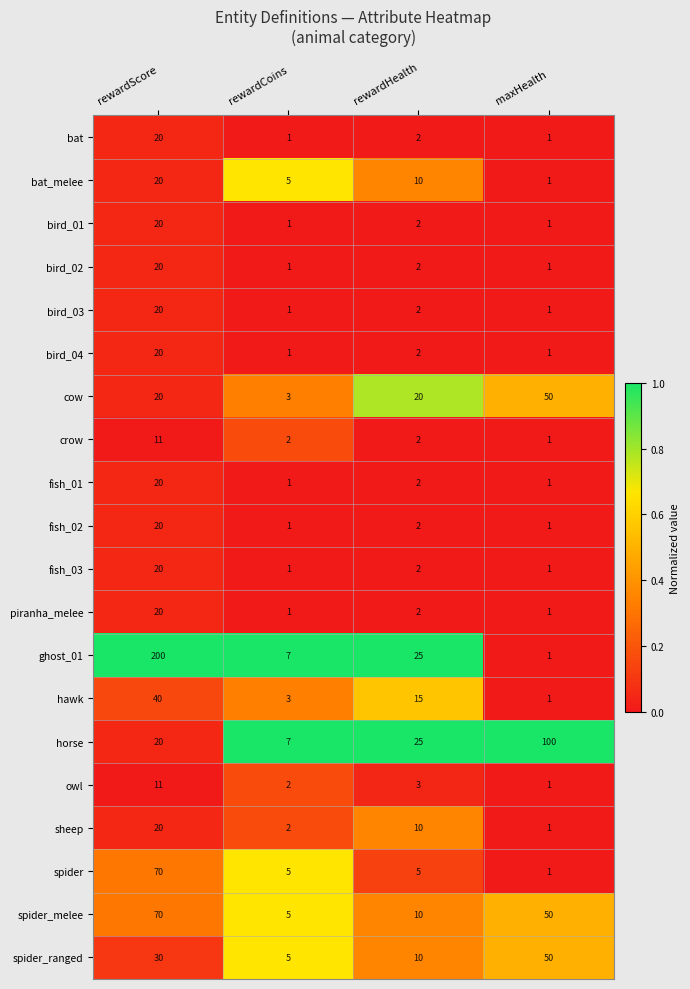

What is the maximum value for fish_01?

20